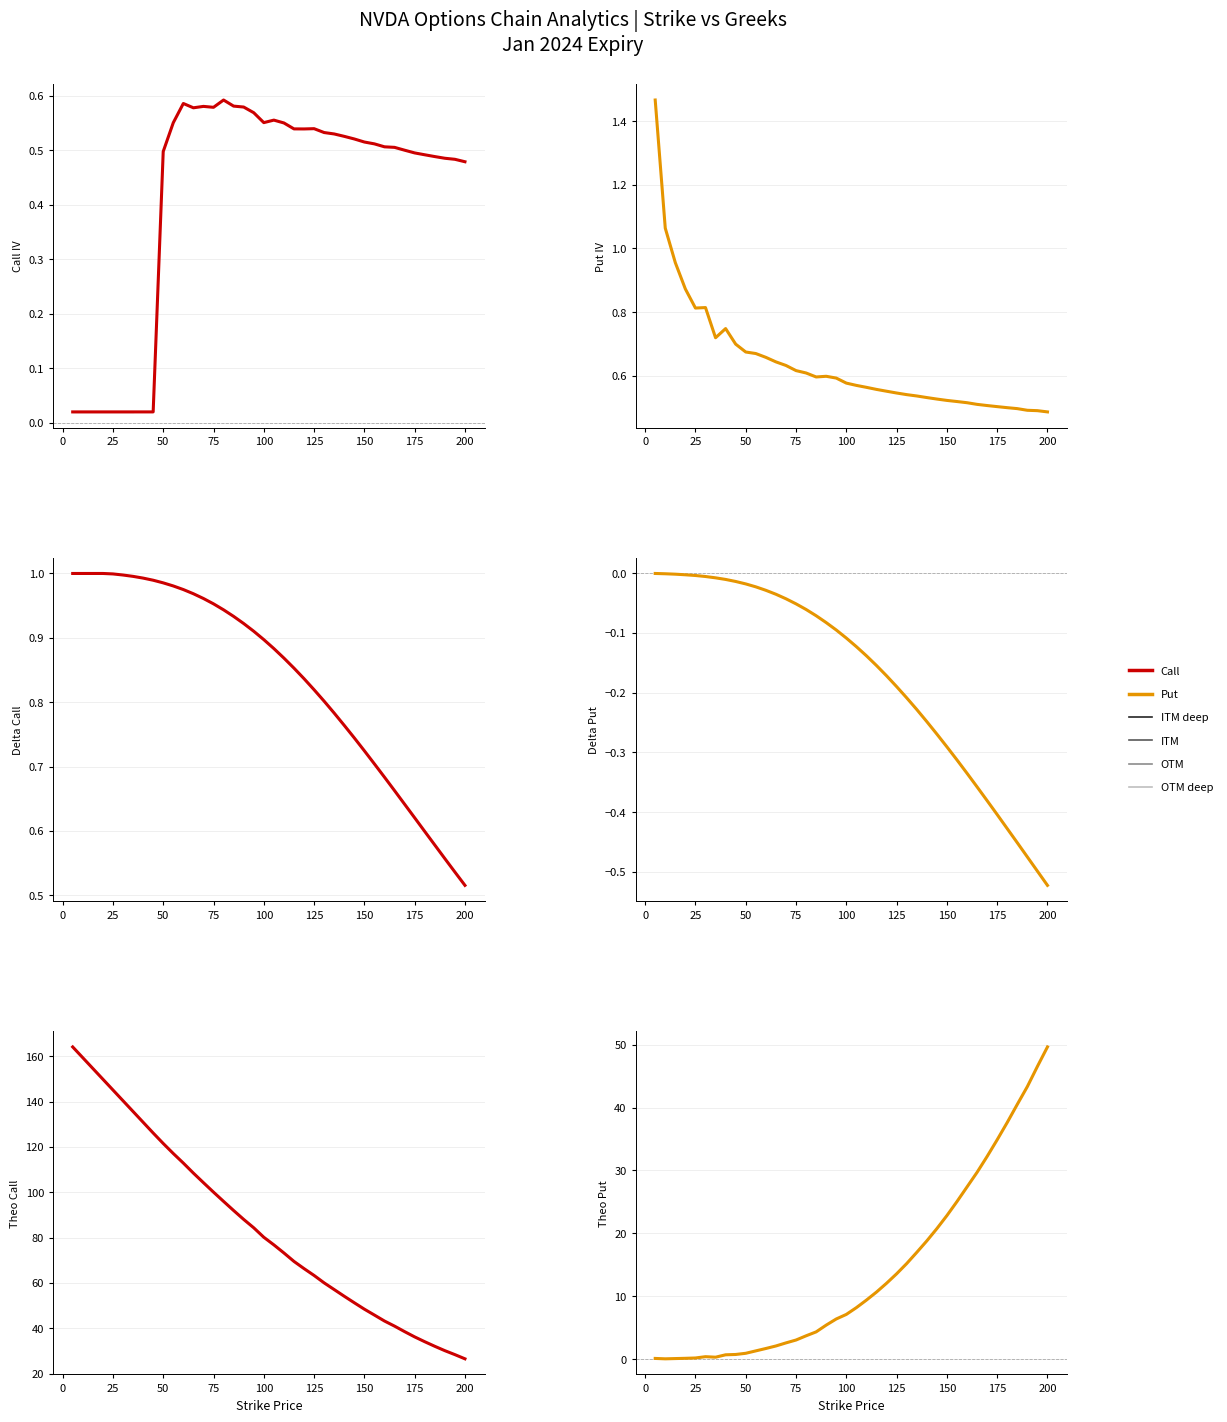

How many lines are shown in the chart?

6